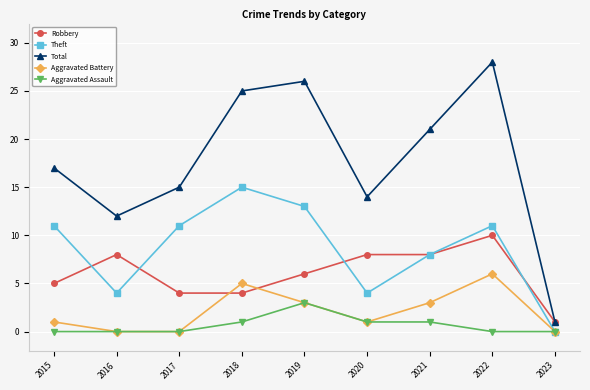

At which label is Theft closest to 7?

2021